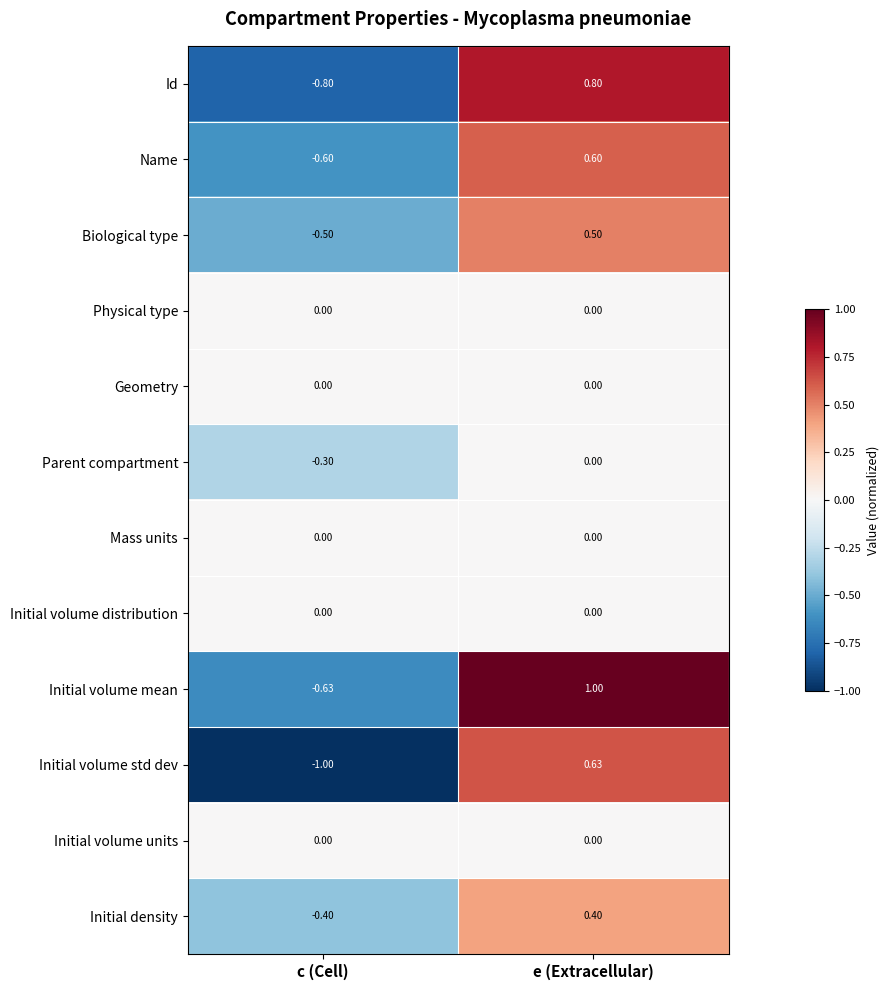

At which label is Initial volume std dev closest to 0?

e (Extracellular)